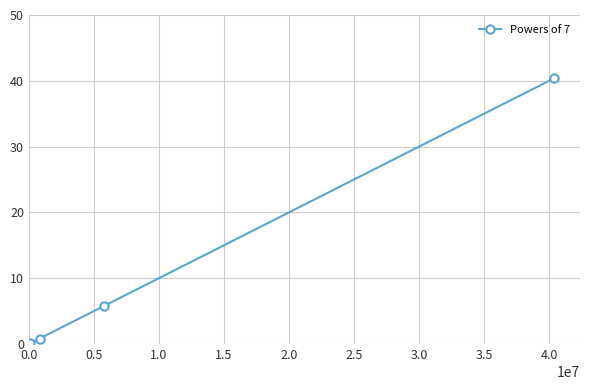

How many series are shown in this chart?

1